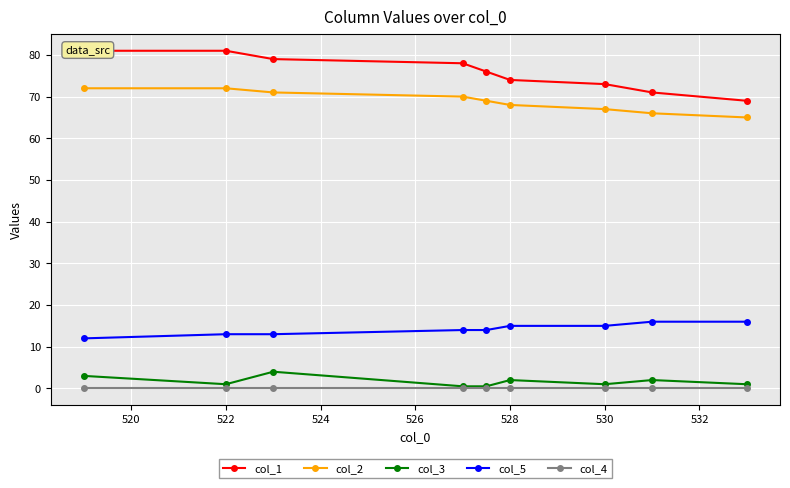

Is the value of col_4 at 528 greater than the value of col_3 at 528?

No